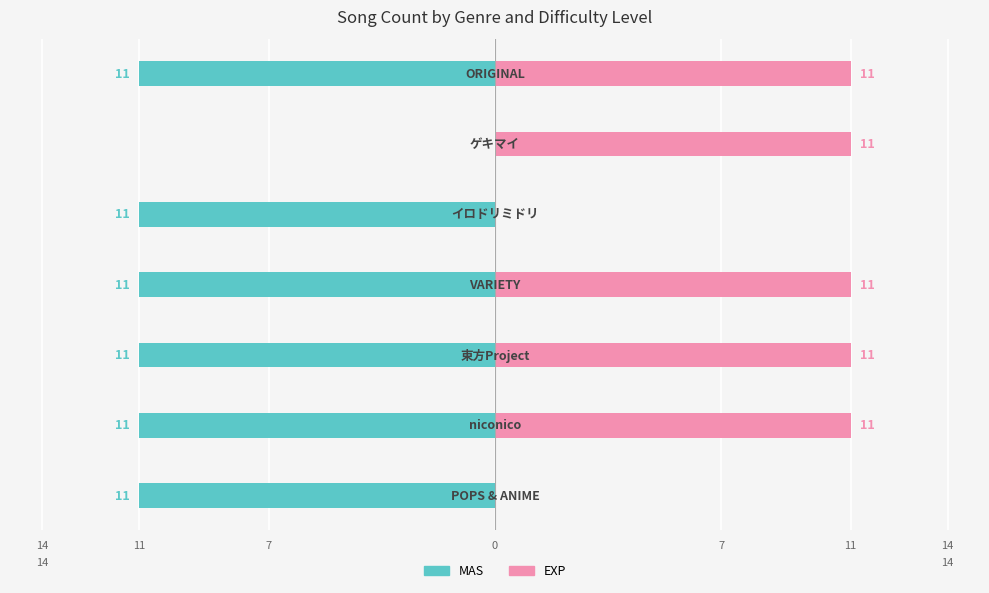

How many data points in MAS are above -11?

1